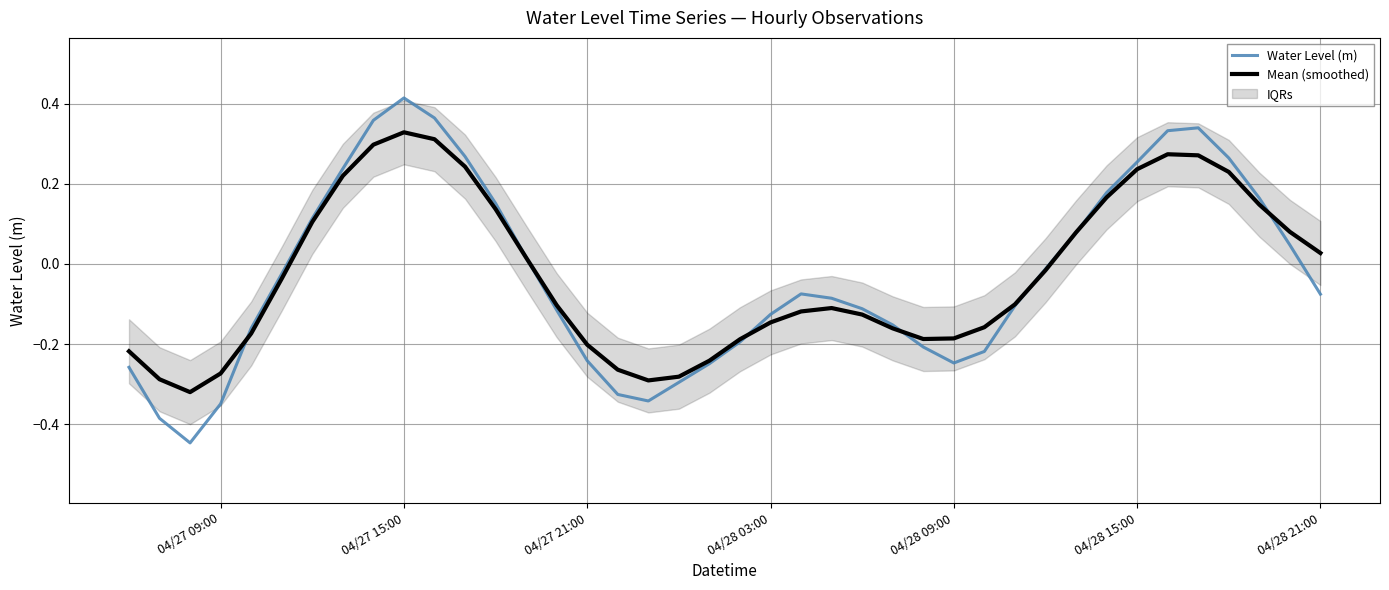

The value of Mean (smoothed) at 04/27 21:00 is -0.3. True or false?

False